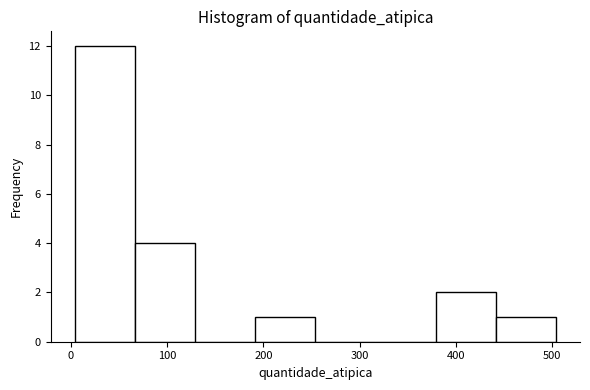

Reading left to right, transcribe this chart: for each bar, give the range it covers on the x-axis and its height. Neither the bar edges nor the heights are printed on the chart, so give them approximately, as read against the axes.

0 to 70: 12
70 to 130: 4
130 to 190: 0
190 to 250: 1
250 to 320: 0
320 to 380: 0
380 to 440: 2
440 to 500: 1